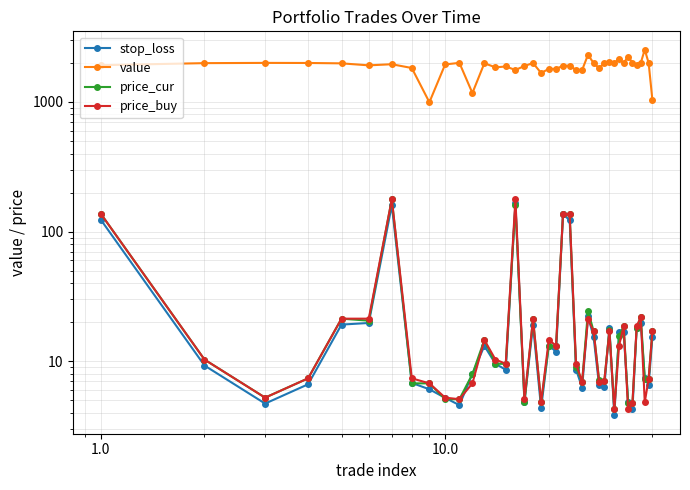

True or false: price_cur and value cross at least once.

False